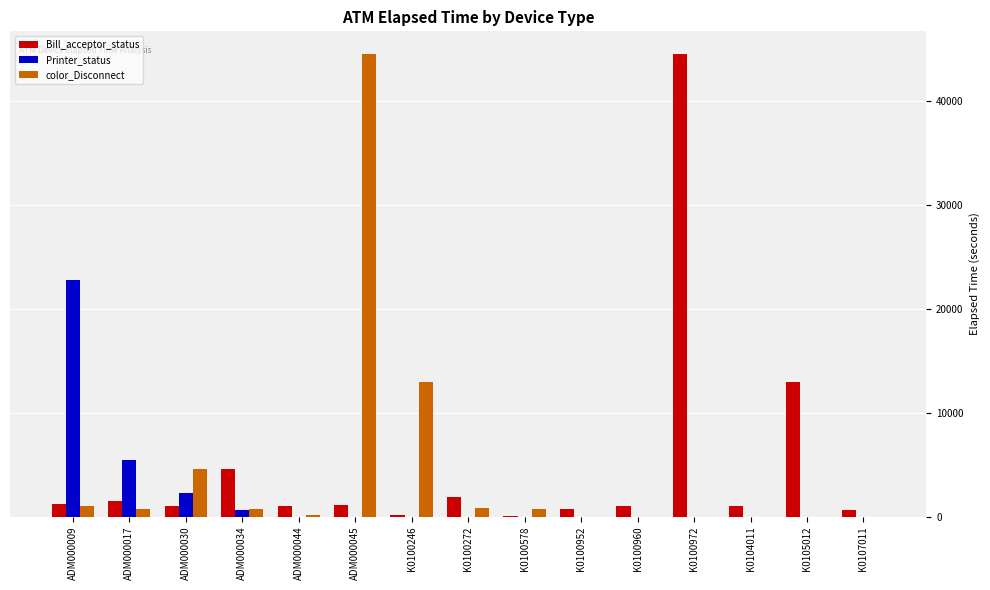

Which series changed the most between K0100246 and K0100972?

Bill_acceptor_status